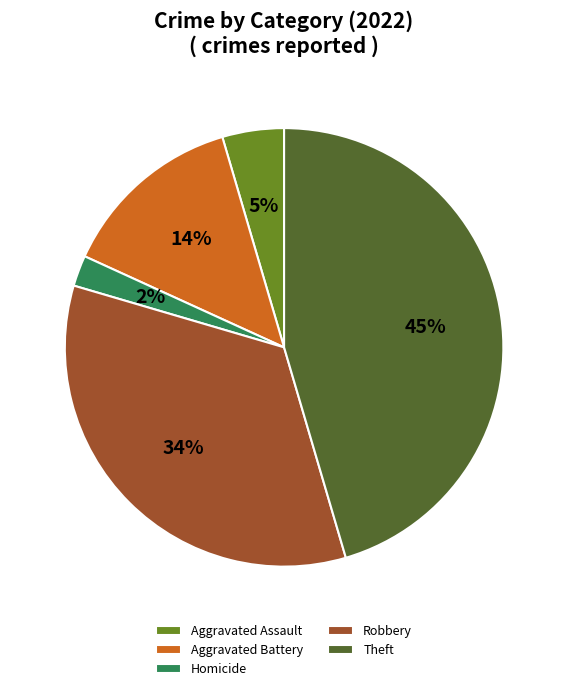

Combined, do Robbery and Theft account for over 50%?

Yes